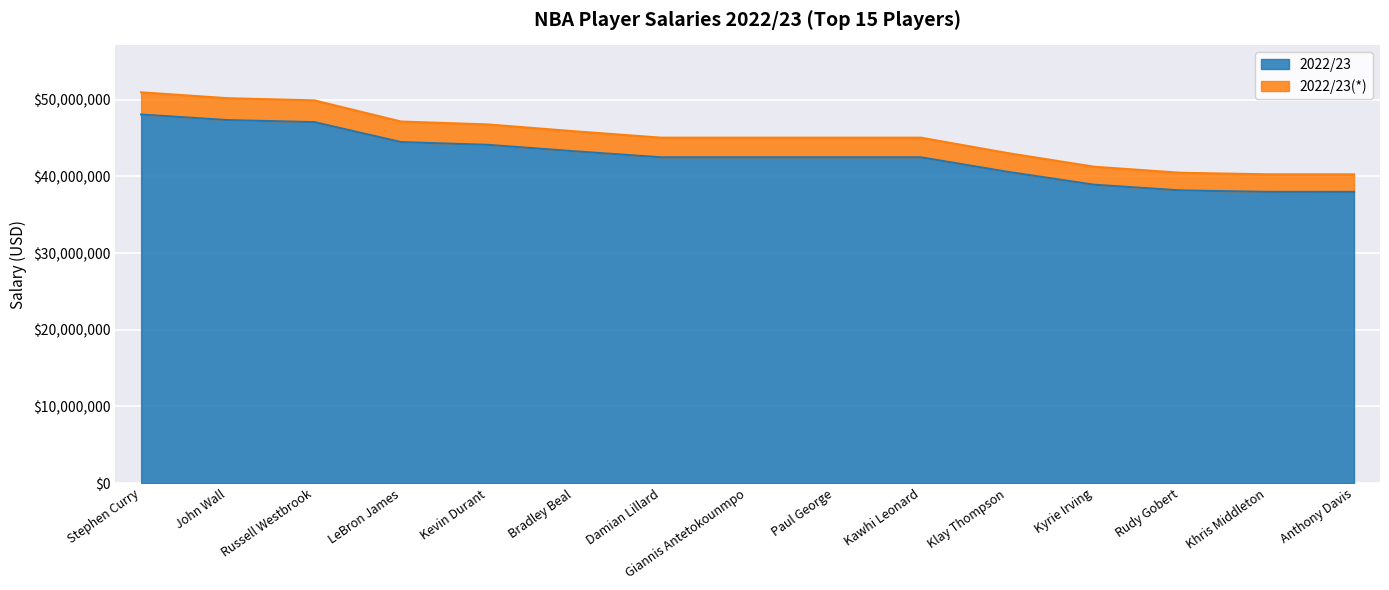

True or false: 2022/23(*) and 2022/23 cross at least once.

False